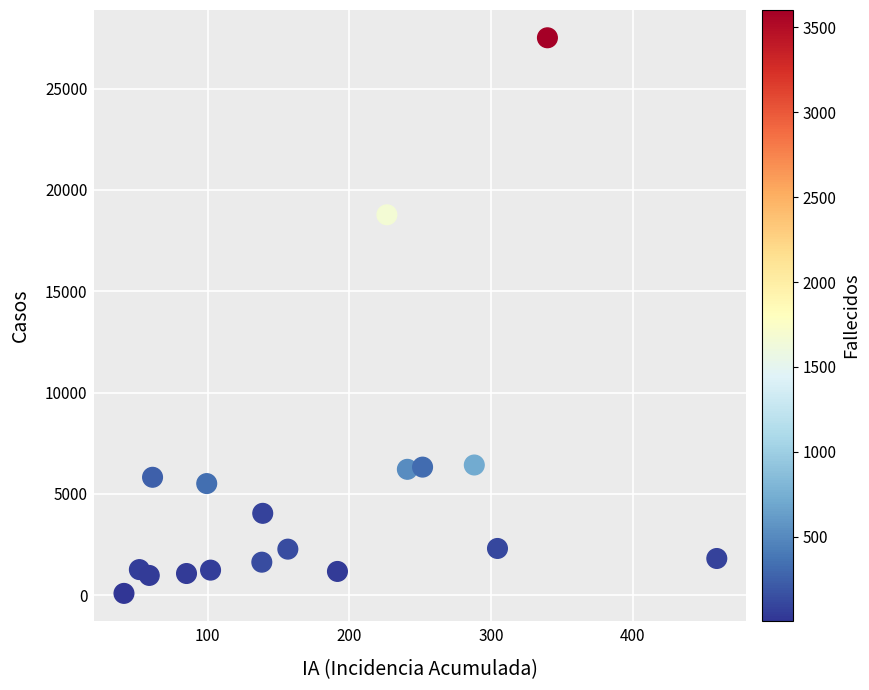

What Y value in the scatter plot is closest to 13798?

18773